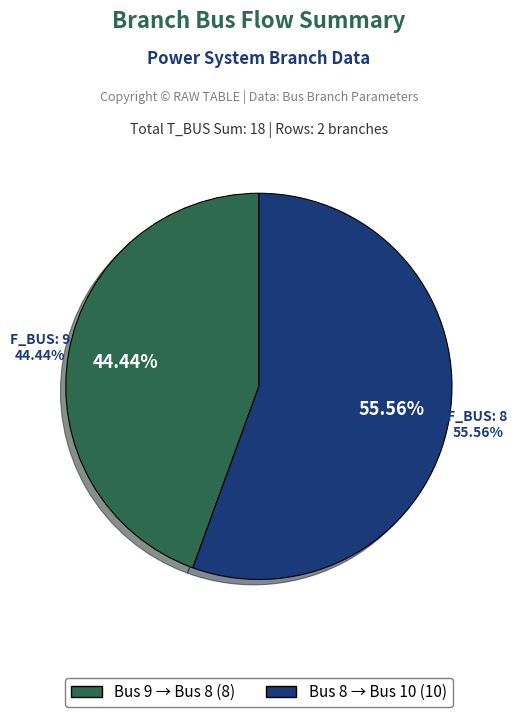

How much of the chart is everything except F_BUS: 9?

55.6%